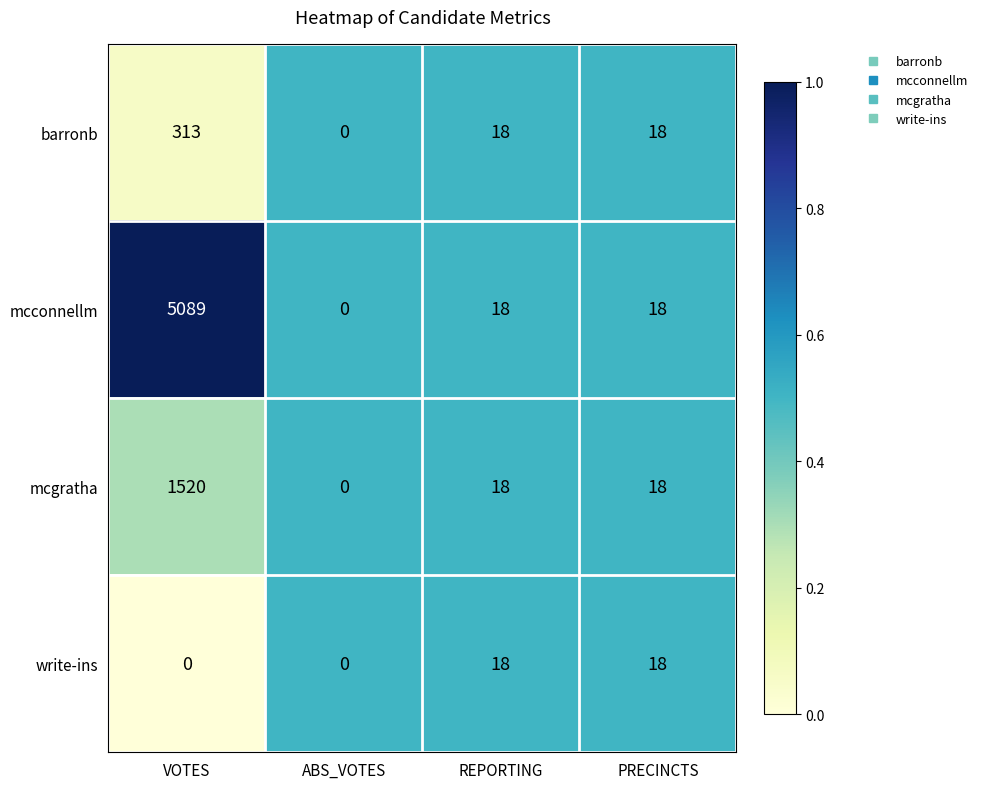

Where does the barronb series first go above 18?

VOTES